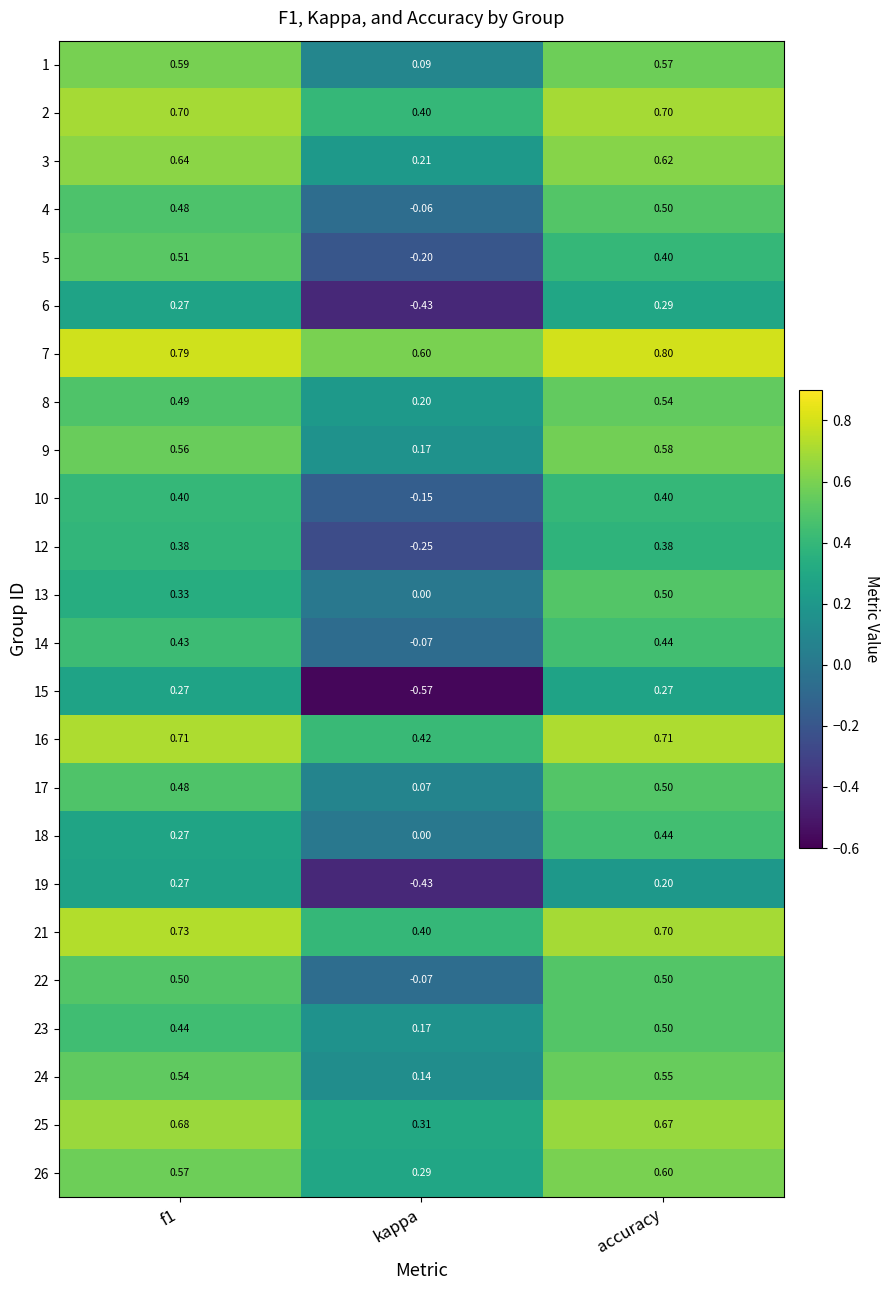

At which label is 5 closest to 0?

kappa